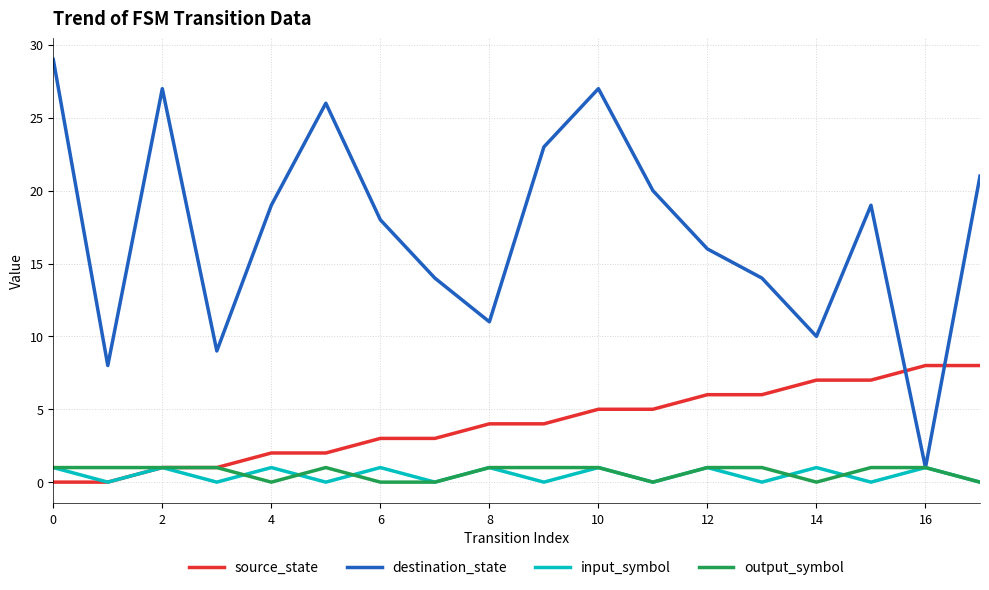

What is the greatest value displayed?

29